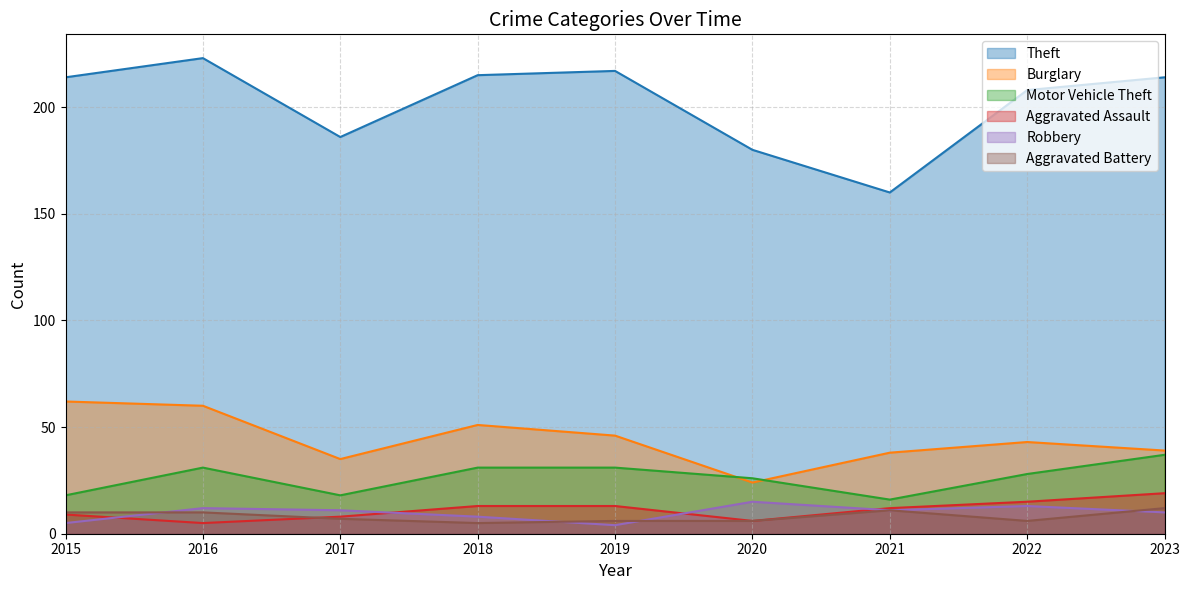

What is the difference between the Robbery values at 2017 and 2023?

1